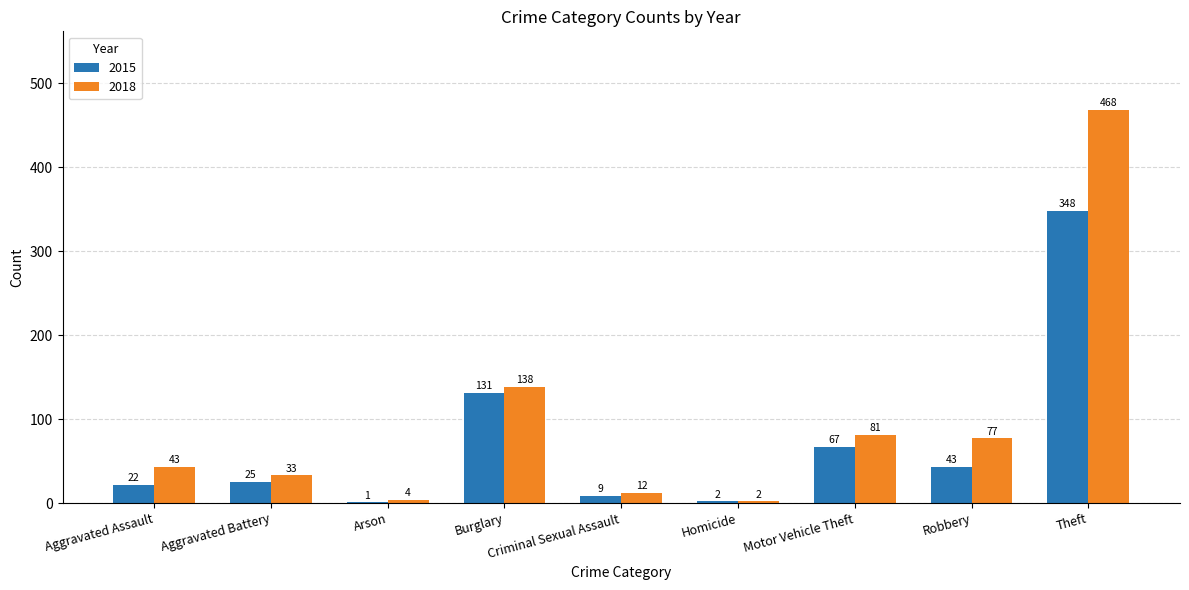

At which label is 2018 closest to 235?

Burglary